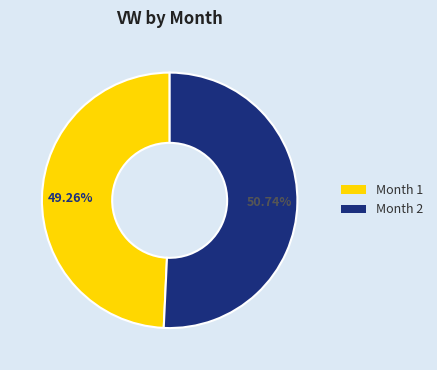

Is there any slice that represents more than half of the pie?

Yes